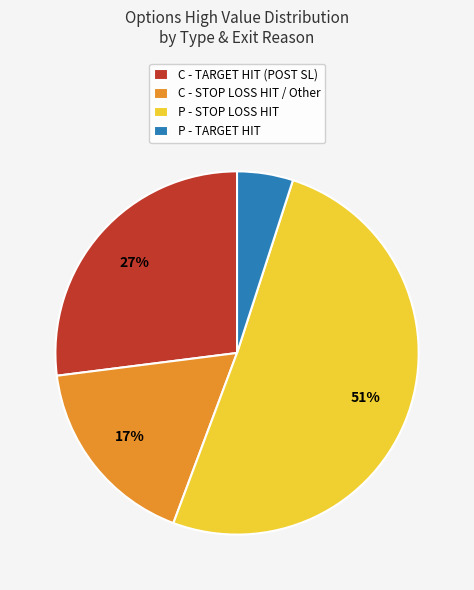

To the nearest percent, what is the average slice percentage?

25%